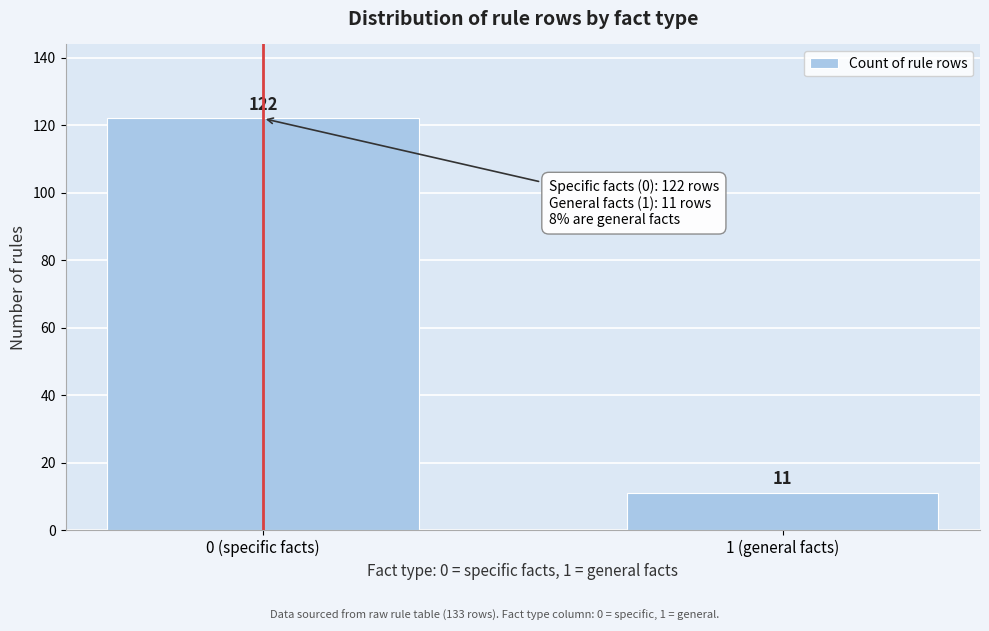

Reading left to right, what are all the values shown in this chart?

122	11